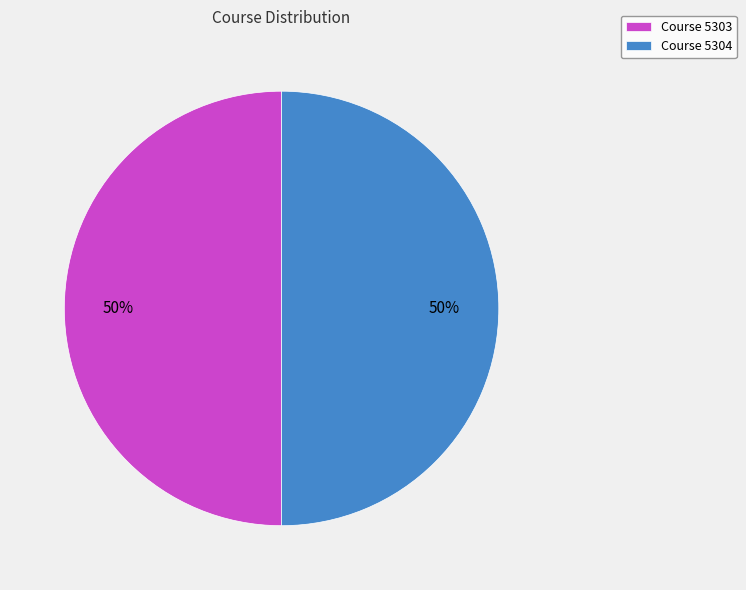

To the nearest percent, what is the average slice percentage?

50%